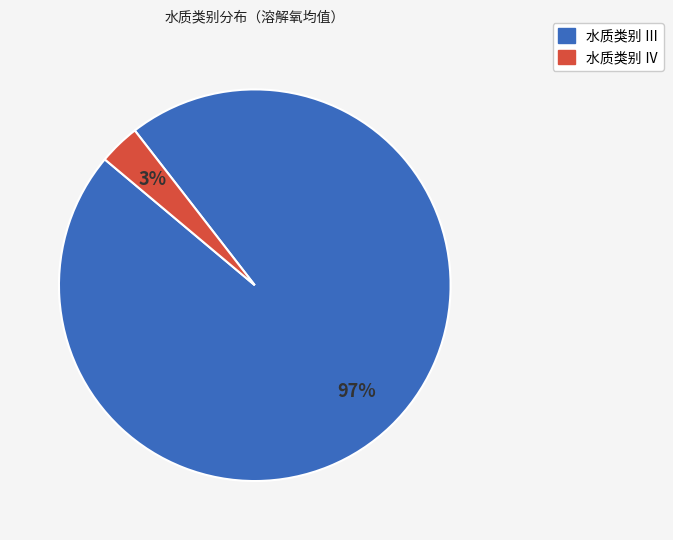

Is there any slice that represents more than half of the pie?

Yes